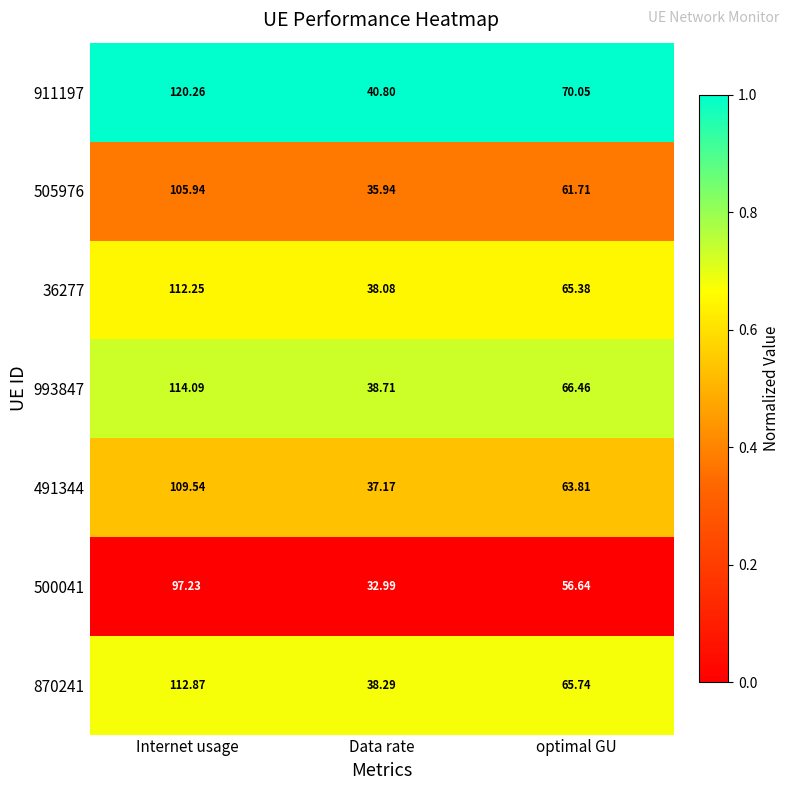

Which series has the widest spread of values?

911197